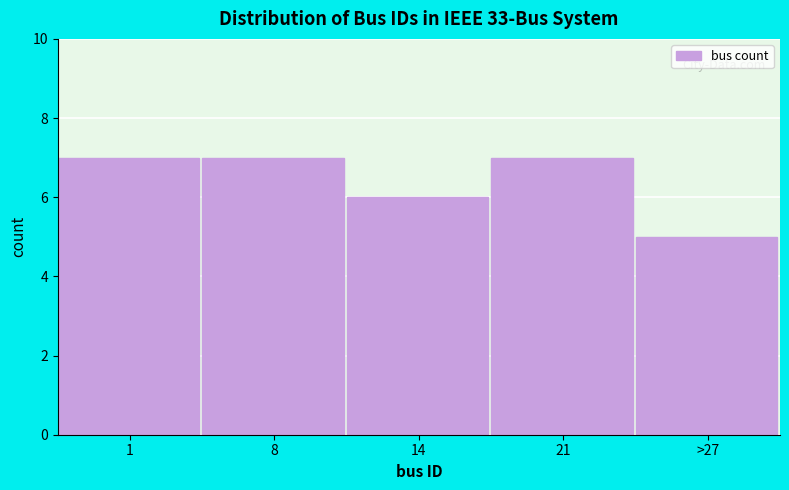

Reading left to right, what are all the values shown in this chart?

1=7	8=7	14=6	21=7	>27=5